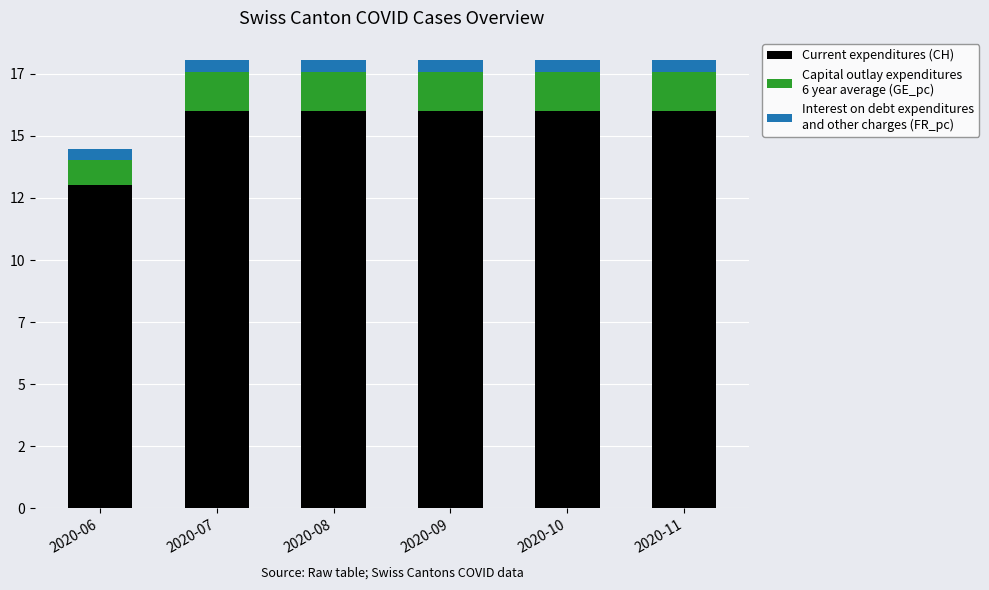

Are the bars horizontal?

No